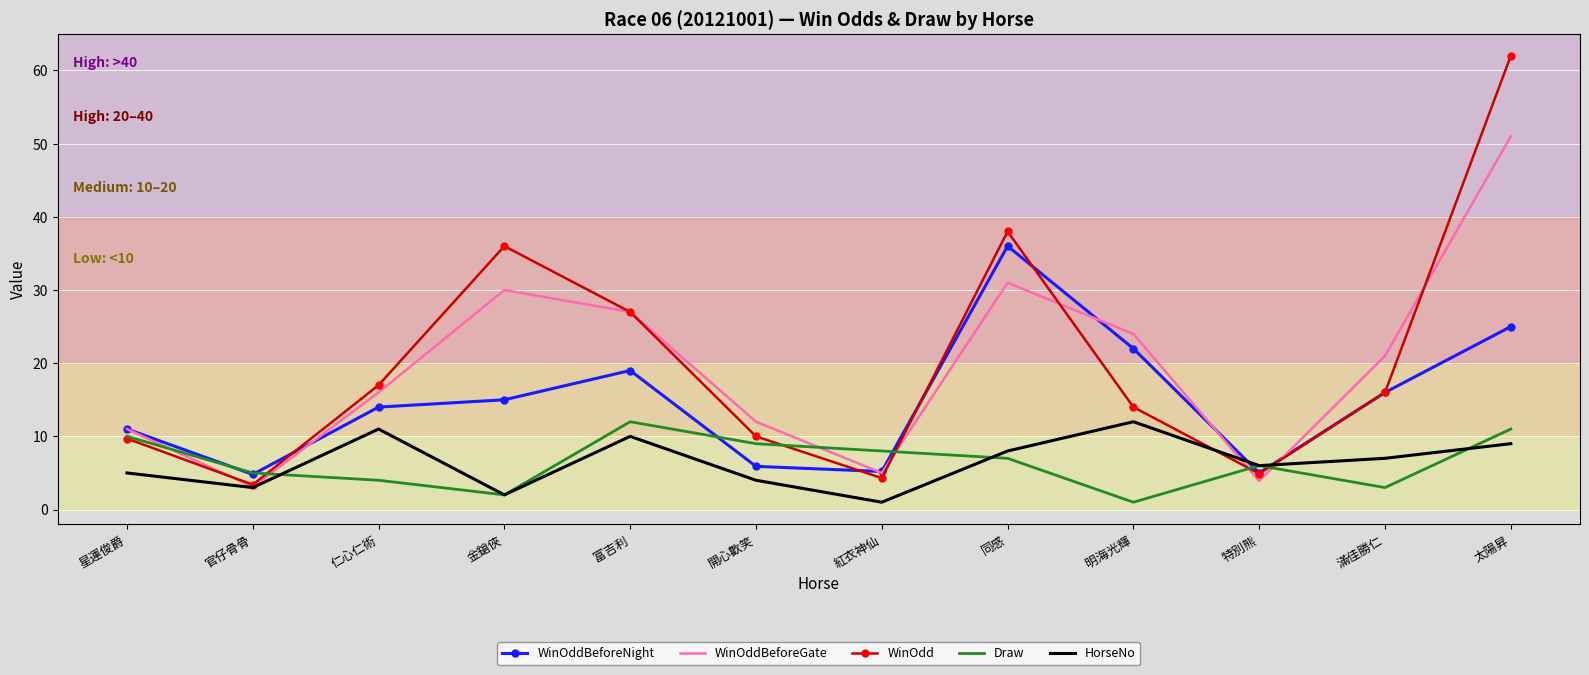

At which category does Draw reach its first local peak?

富吉利